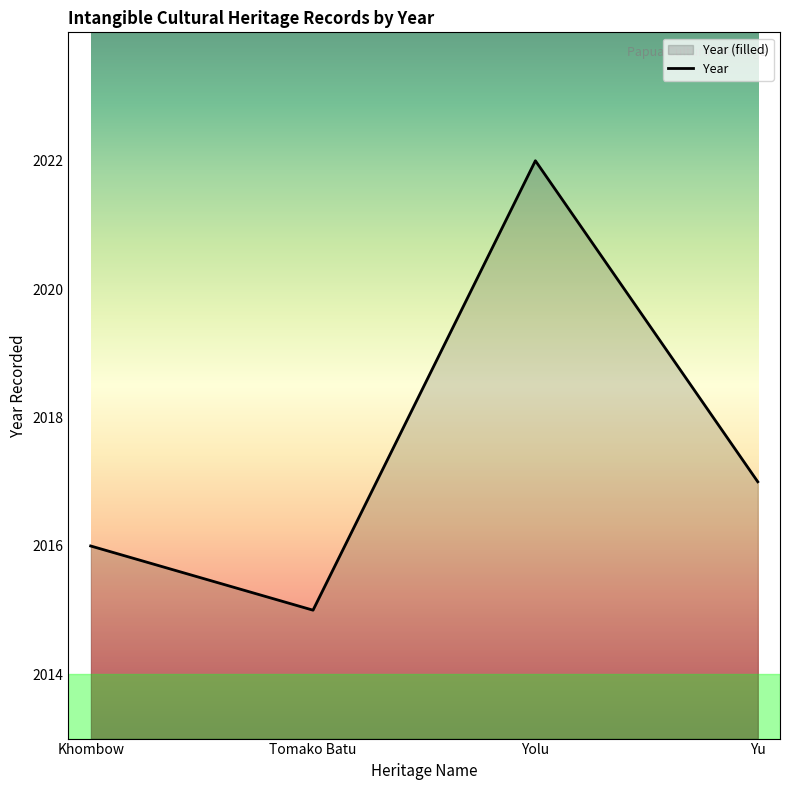

Which label corresponds to the largest value in the chart?

Yolu